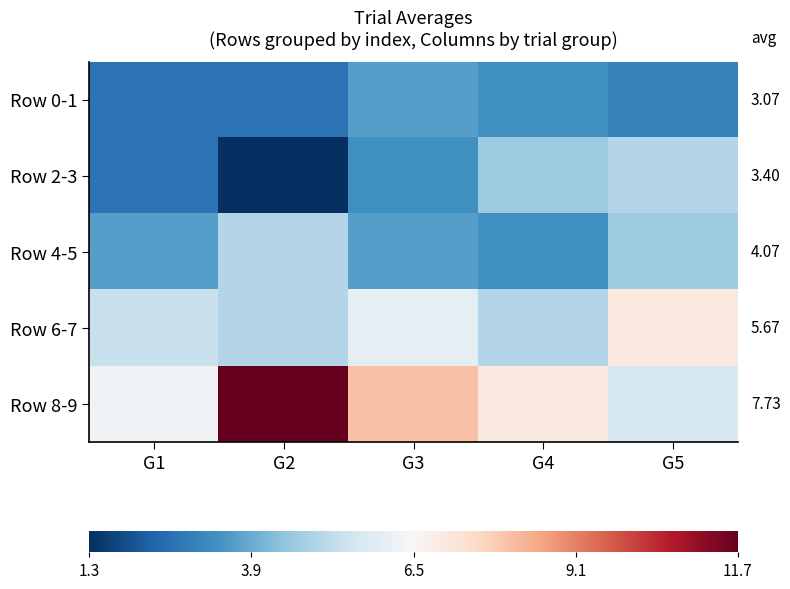

How many categories are shown in the chart?

5